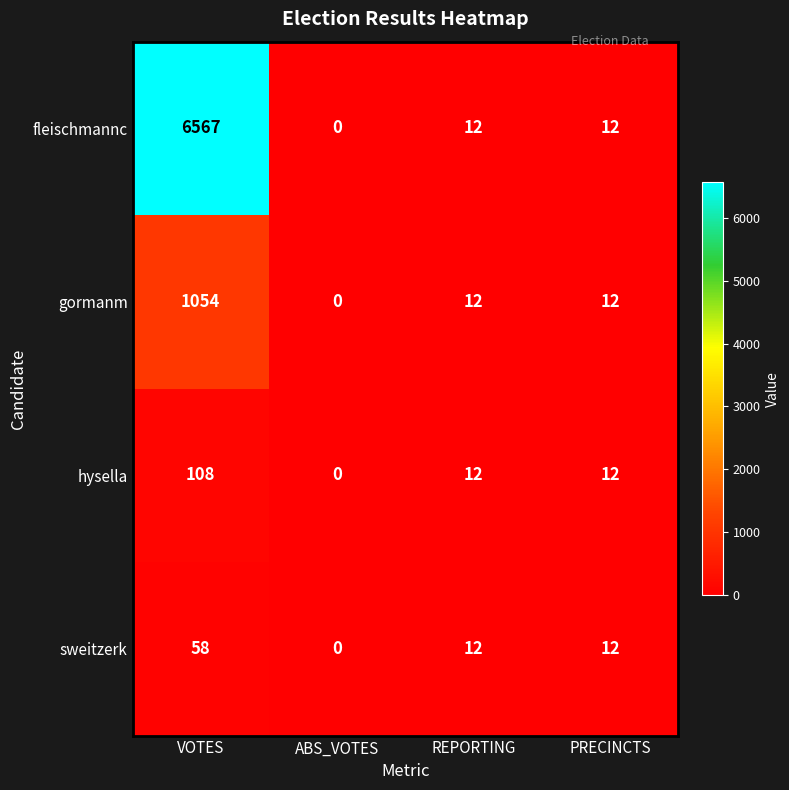

Which label corresponds to the smallest value in the chart?

ABS_VOTES